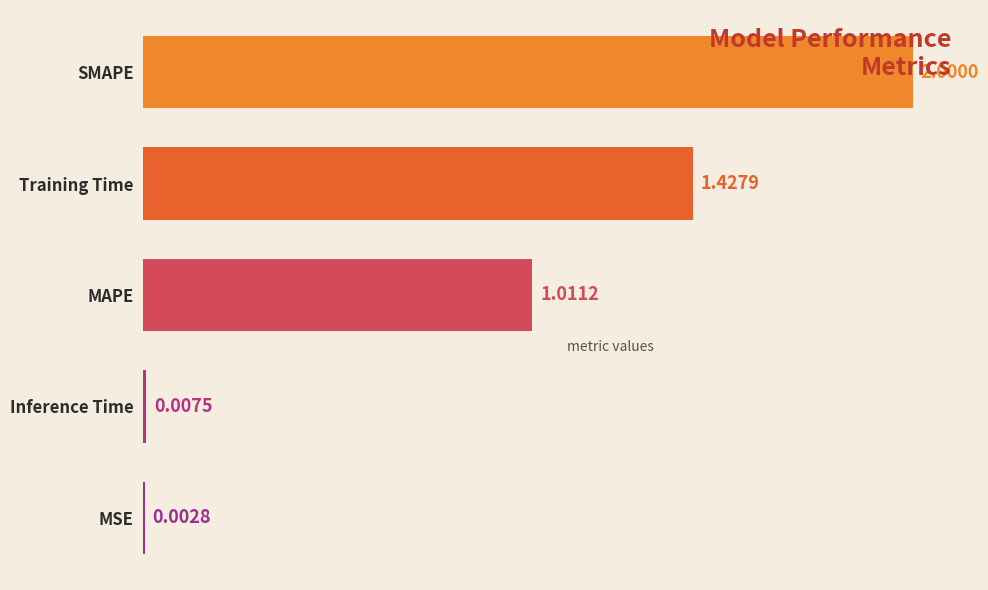

Are the bars horizontal?

Yes